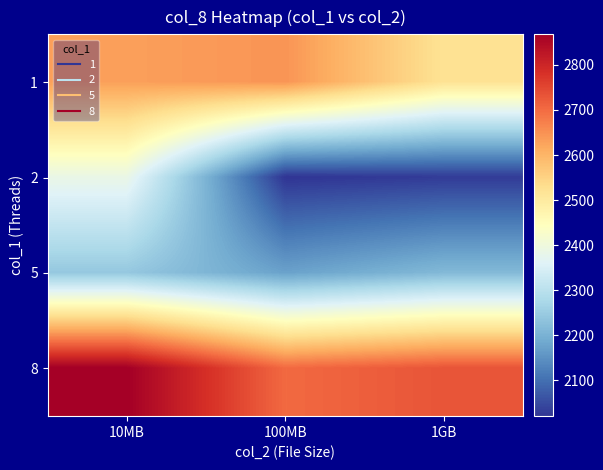

At which category does the chart reach its minimum across all series?

100MB